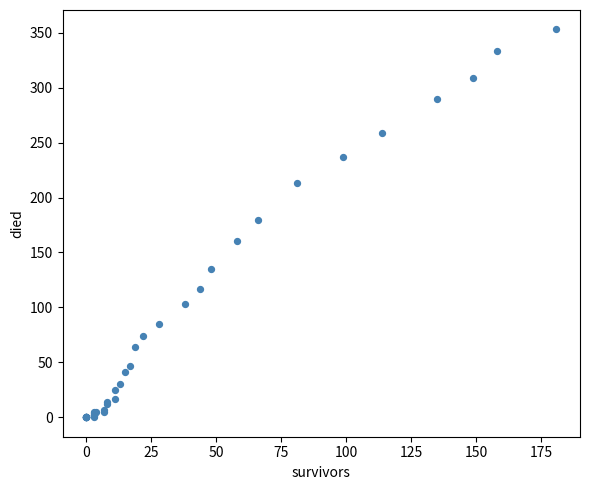

What Y value in the scatter plot is closest to 176?

180